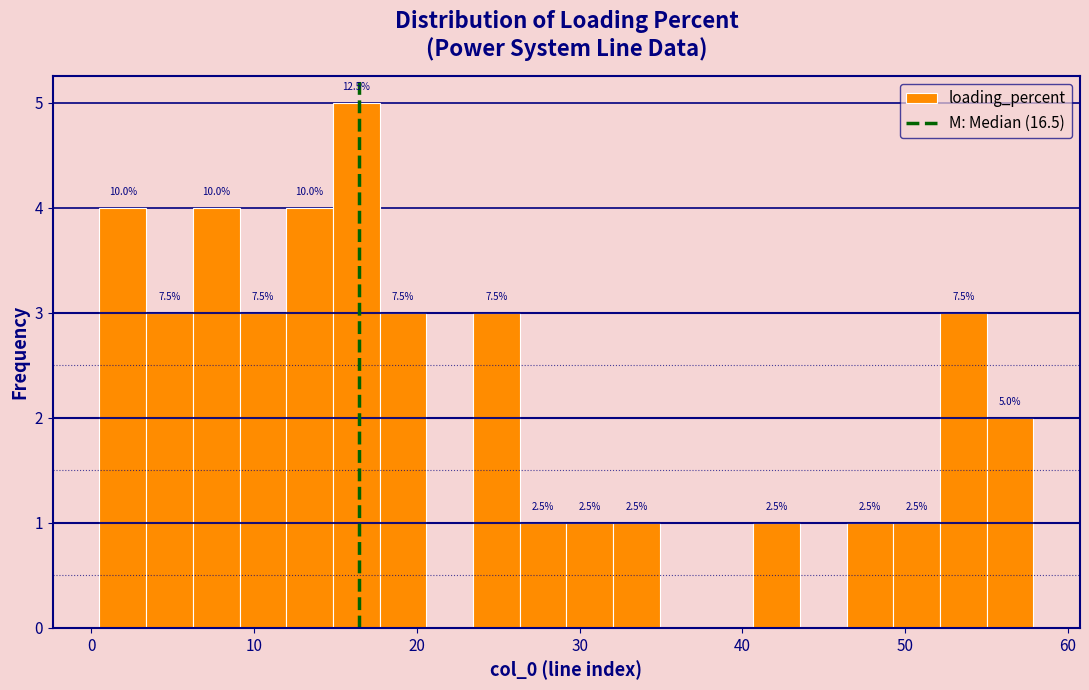

Around what value on the x-axis is the tallest bar? Give the approximate position of its centre, as read against the axis.

16